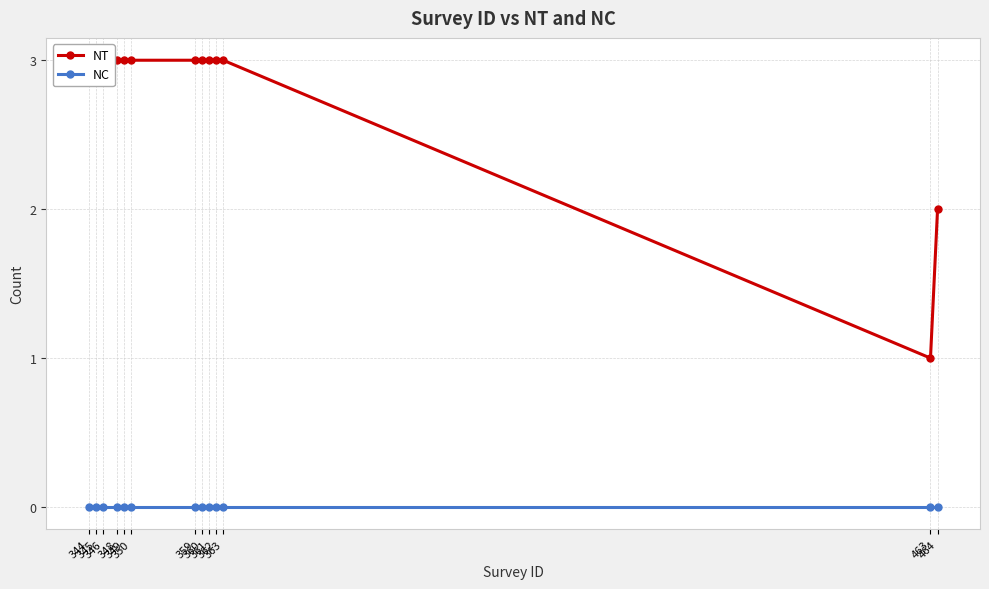

Which series has the largest total across all categories?

NT